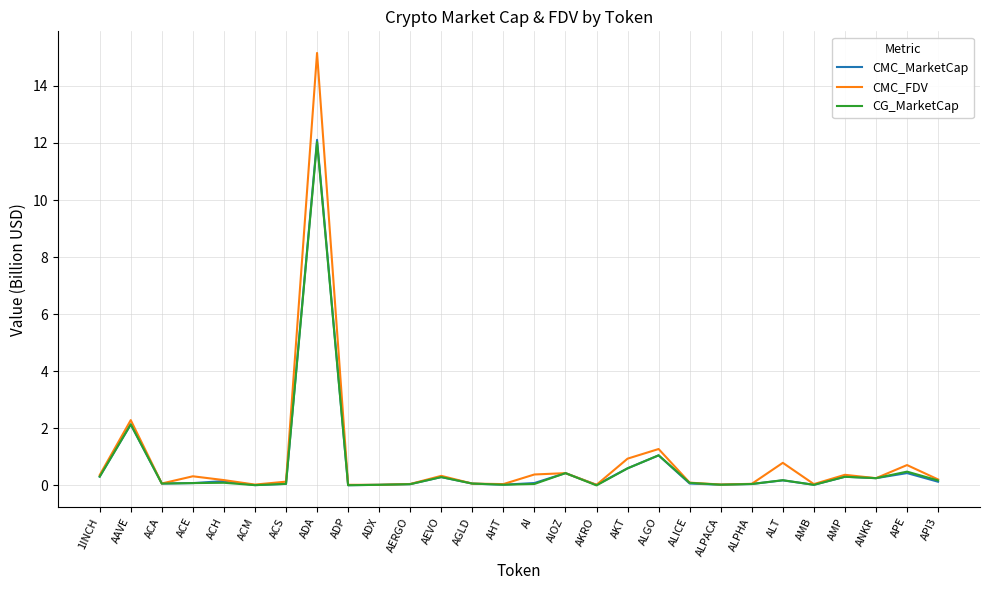

The CMC_MarketCap series shows 0.0 at ADX. True or false?

True